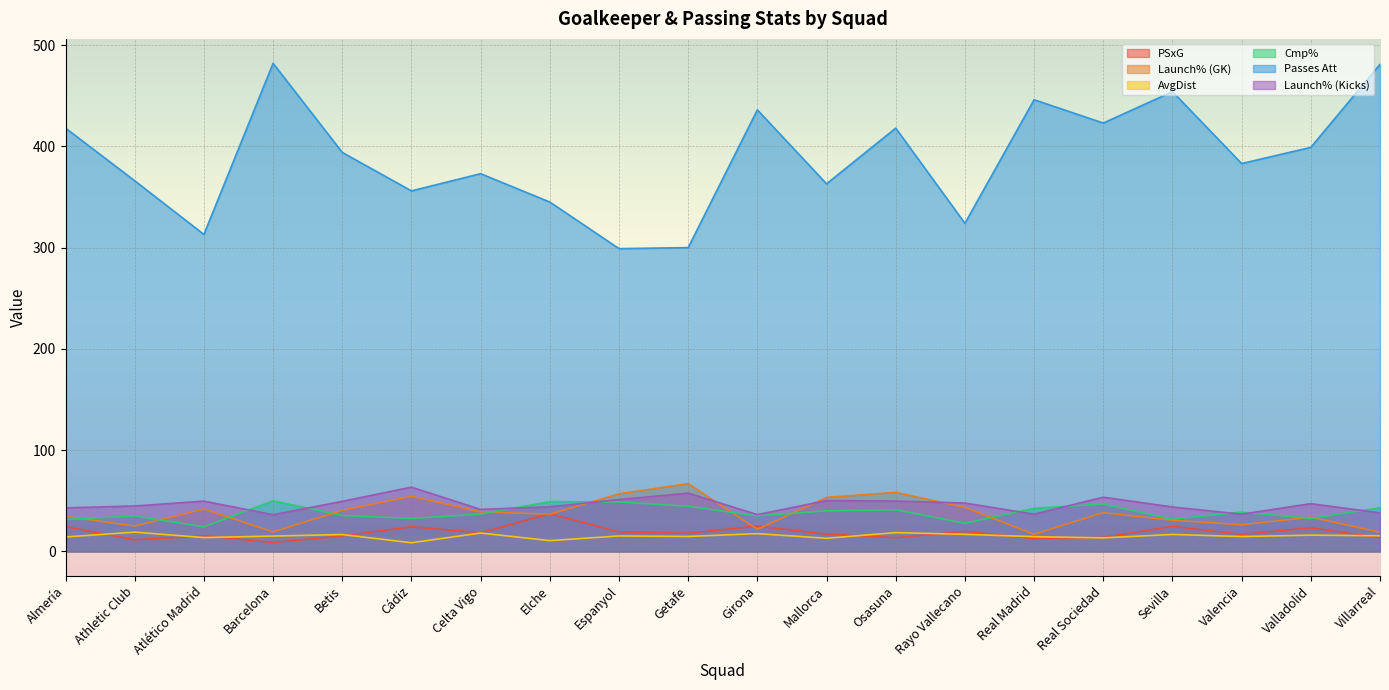

What is the total value across all series at Atlético Madrid?

458.2